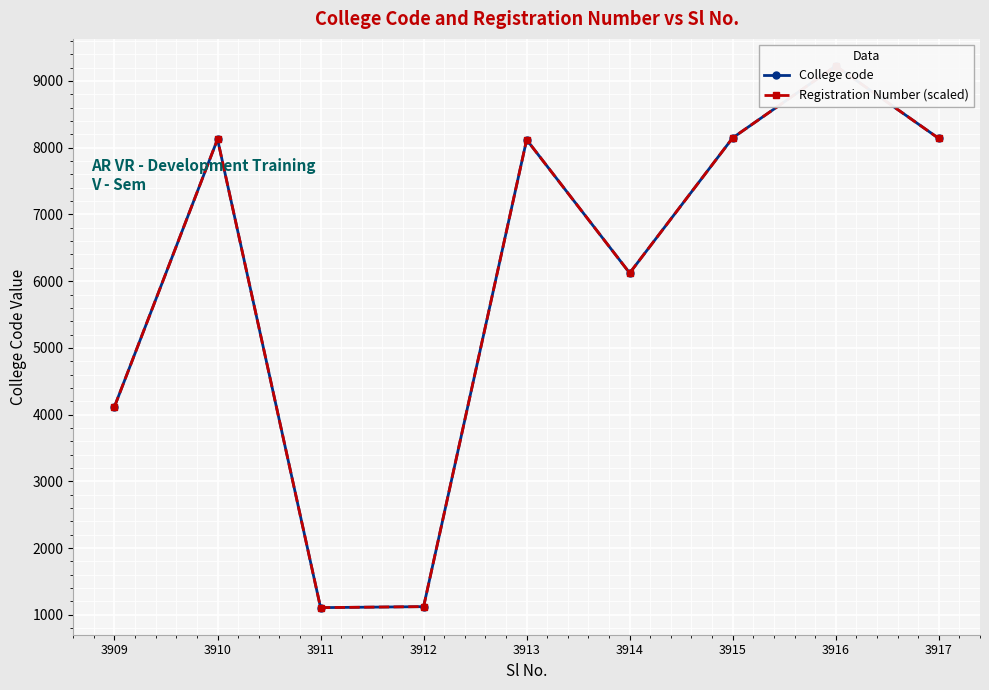

True or false: Registration Number (scaled) and College code cross at least once.

False